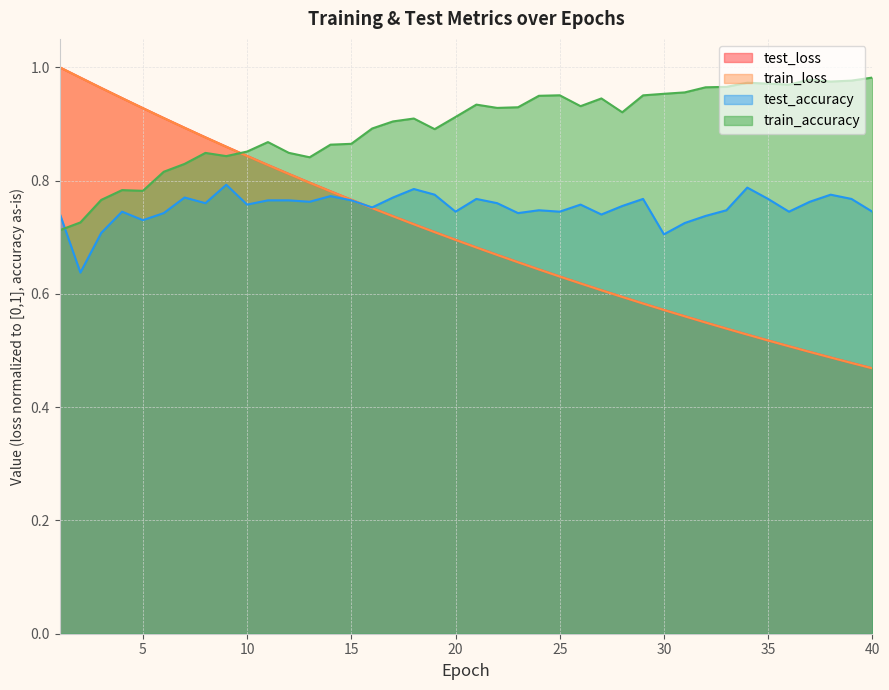

True or false: train_accuracy has a value of 1.0 at 32.

True